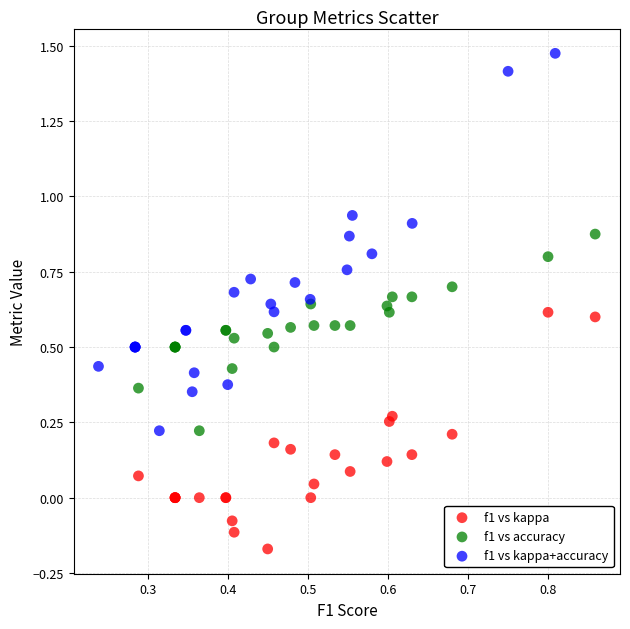

Which series reaches the minimum Y coordinate?

f1 vs kappa